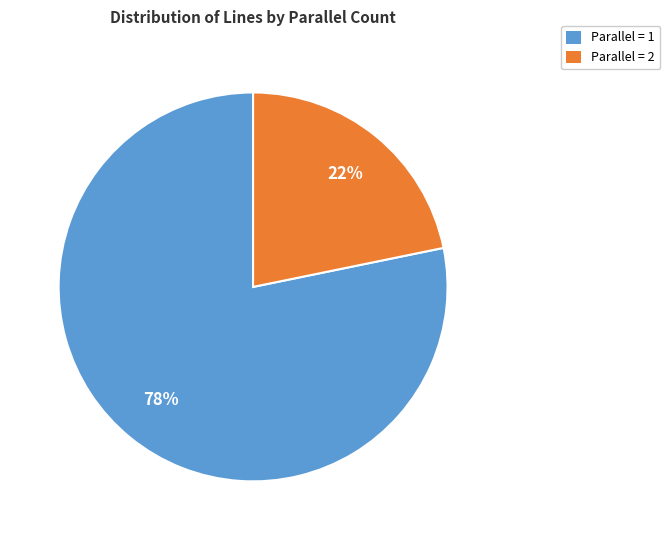

To the nearest percent, what percentage of the pie is Parallel = 1?

78%